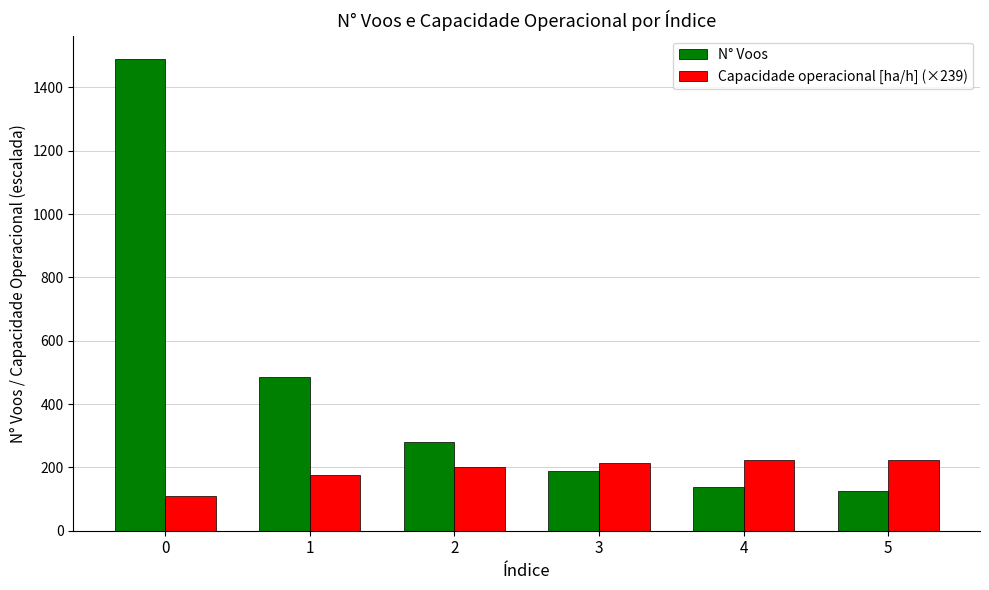

How many bars are there in total?

12